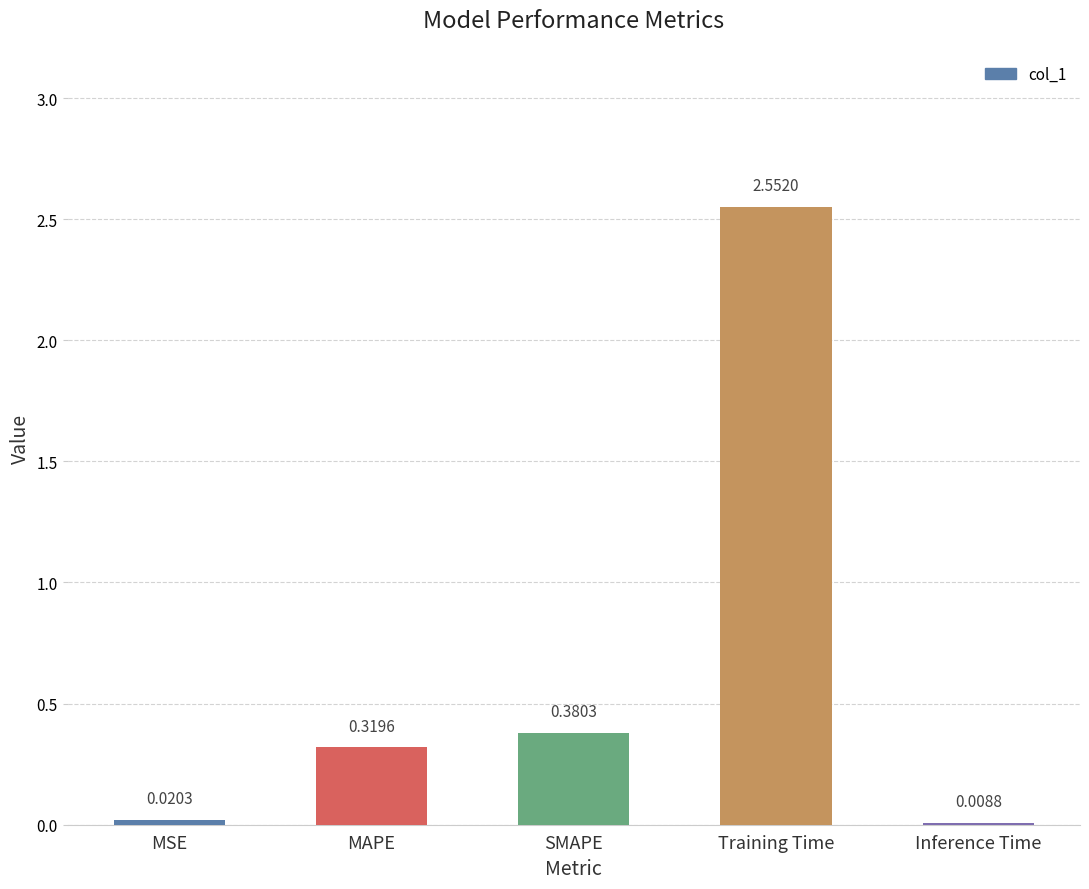

What is the sum of all values?

3.3